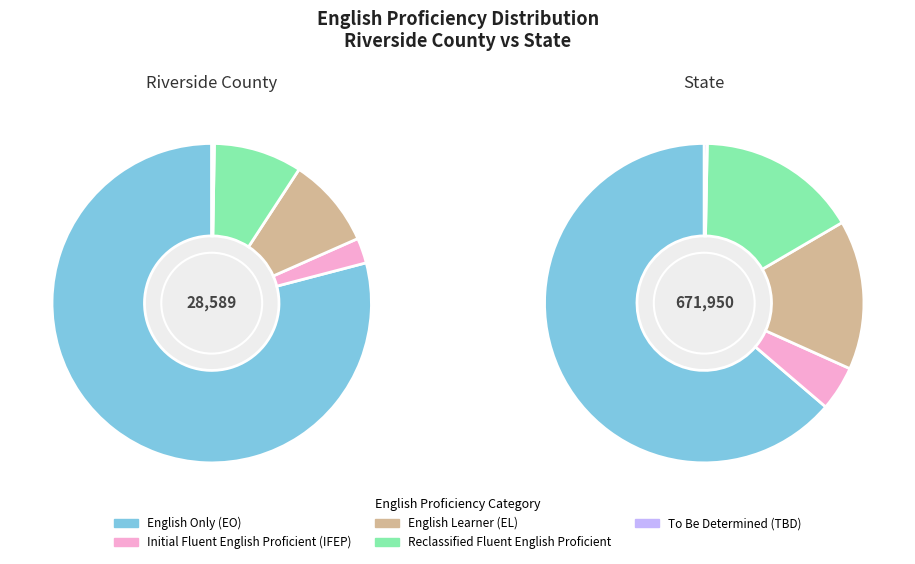

To the nearest percent, what is the average slice percentage?

20%